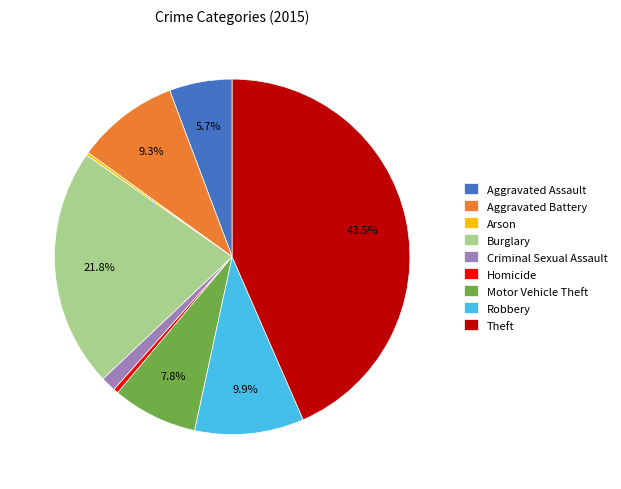

To the nearest percent, what portion does Criminal Sexual Assault represent?

1%